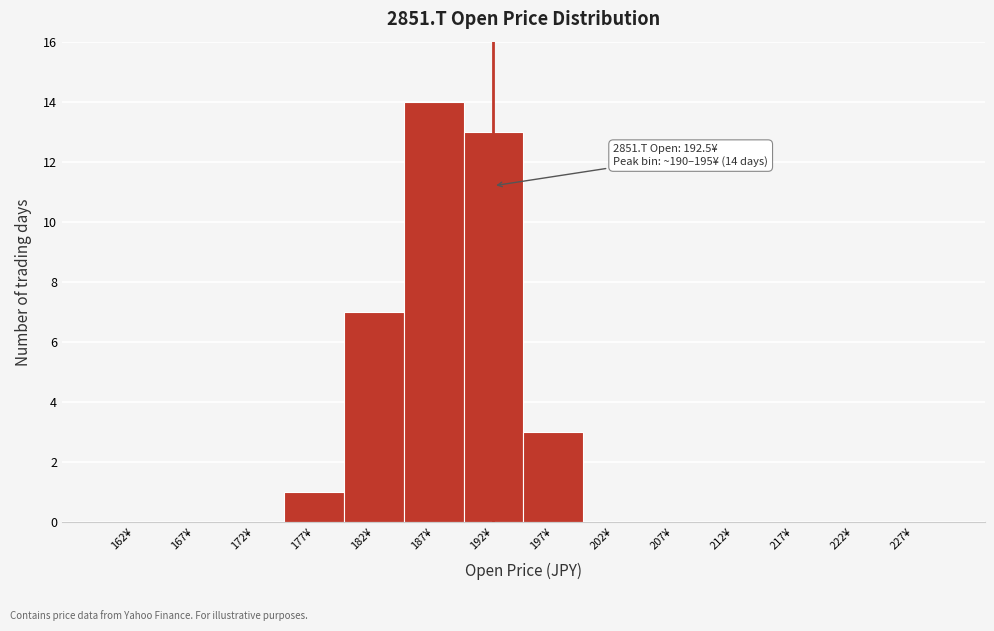

Which range on the x-axis has the tallest bar?

185 to 190